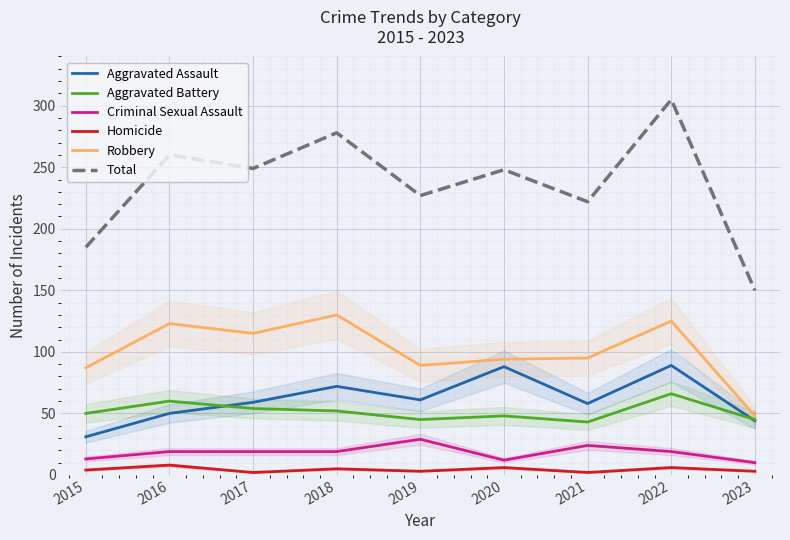

Between 2020 and 2023, which series saw the biggest shift?

Total